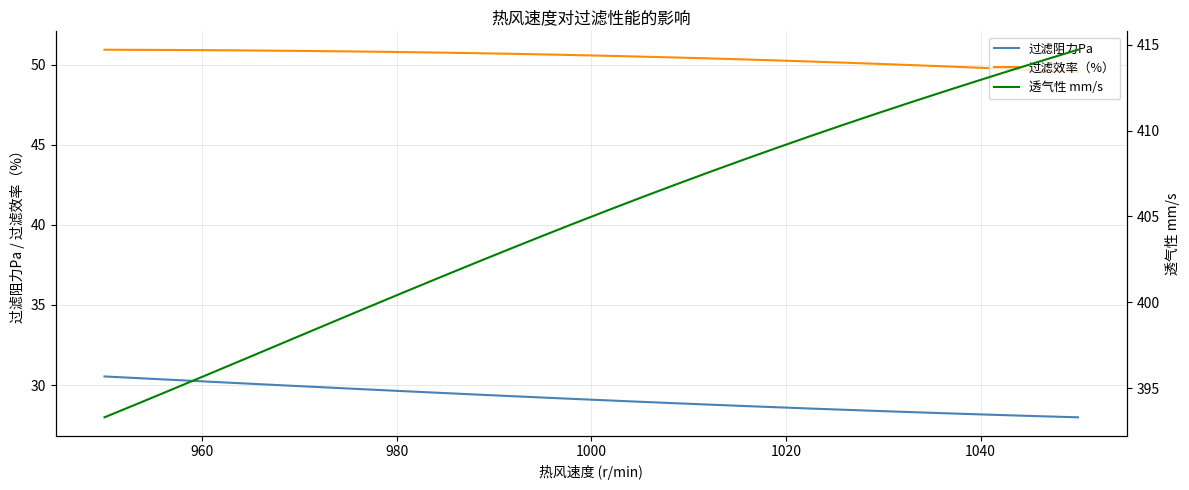

True or false: 过滤效率（%） and 过滤阻力Pa cross at least once.

False